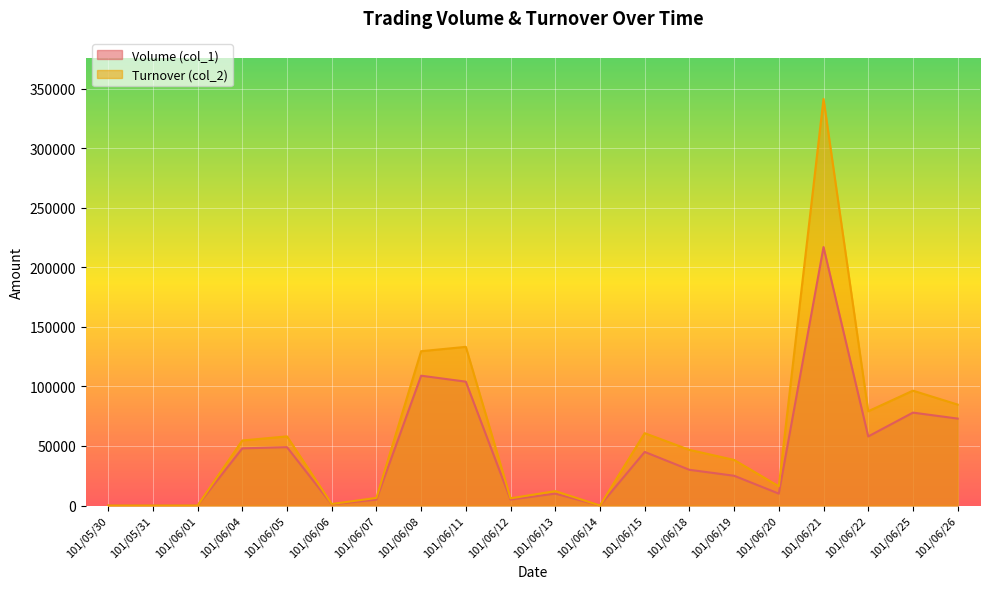

At which category does the chart reach its peak across all series?

101/06/21